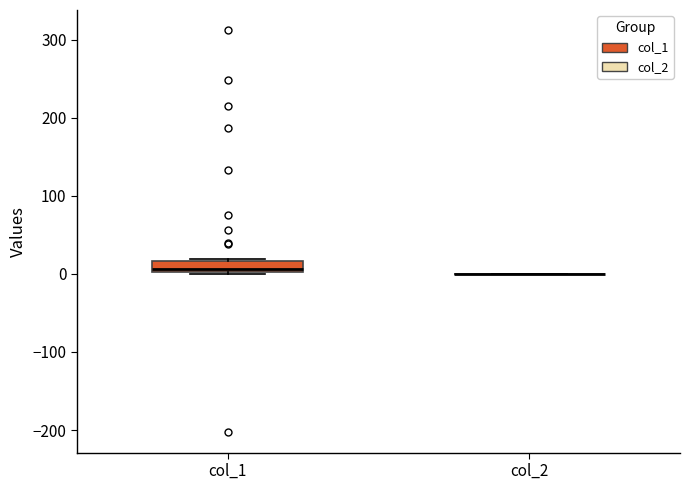

Which box is the tallest, from its lower edge to its upper edge?

col_1